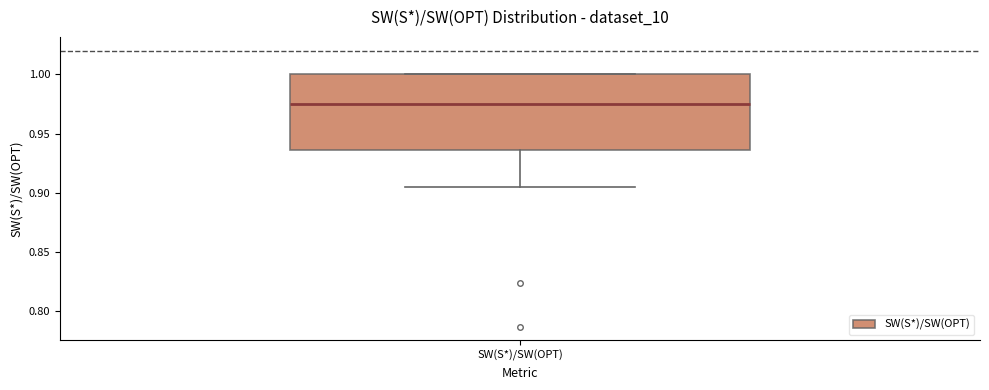

Read this box plot against the y-axis: the position of the median line, the range covered by the box, and the ends of both whiskers. The values are not printed on the chart, so give them approximately, as read against the axis.

median 0.975, box 0.935 to 1.000, whiskers 0.905 to 1.000